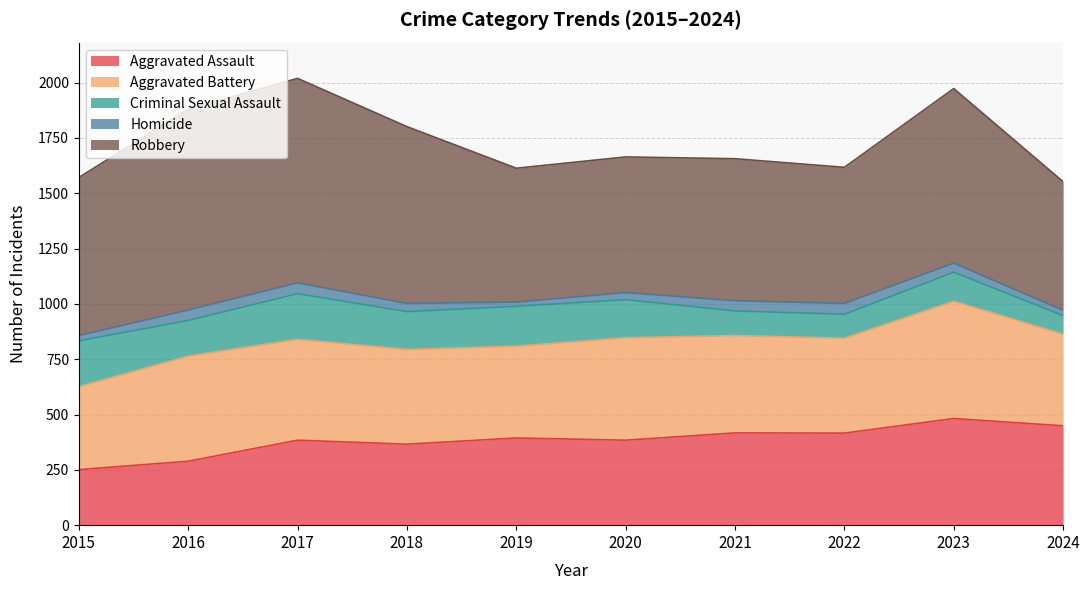

At which label is Criminal Sexual Assault closest to 145?

2023